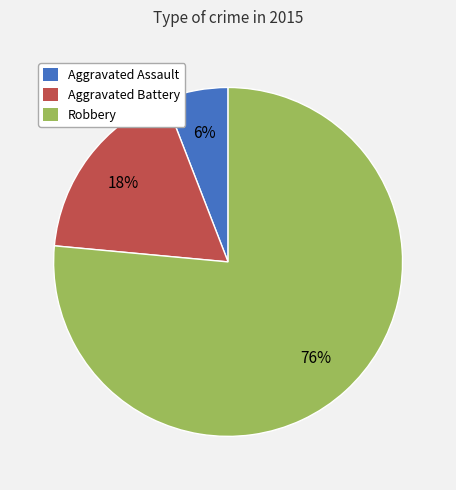

To the nearest percent, what is the combined percentage of Aggravated Assault and Robbery?

82%